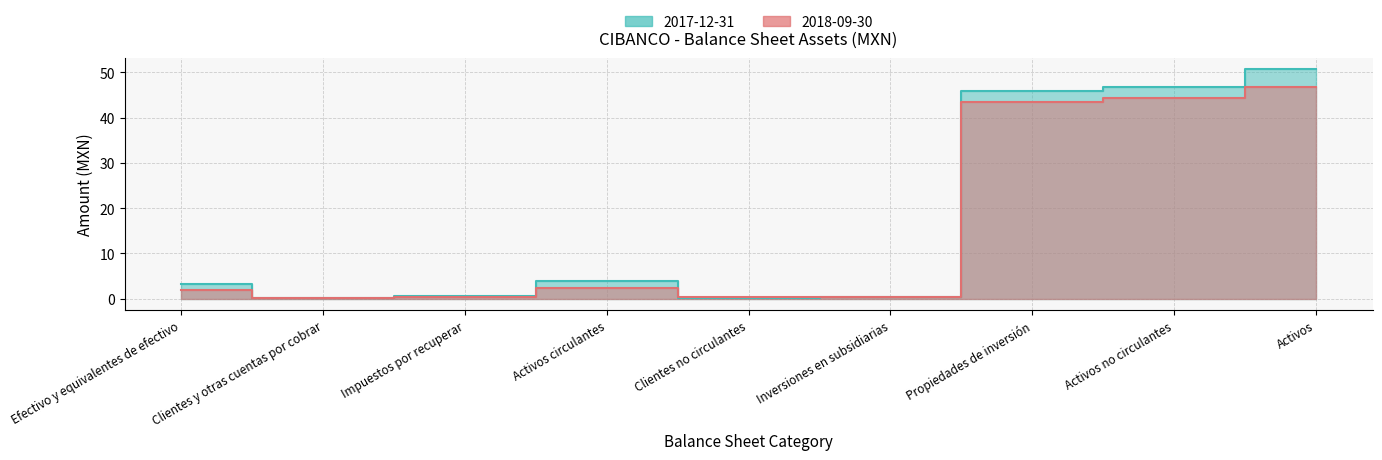

What are all the series names shown in the legend?

2018-09-30, 2017-12-31